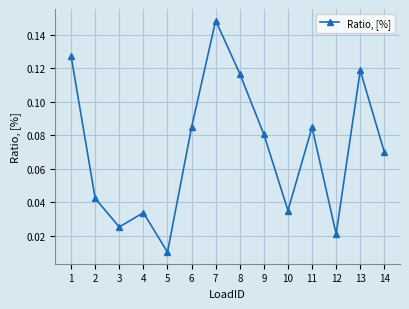

How many lines are shown in the chart?

1